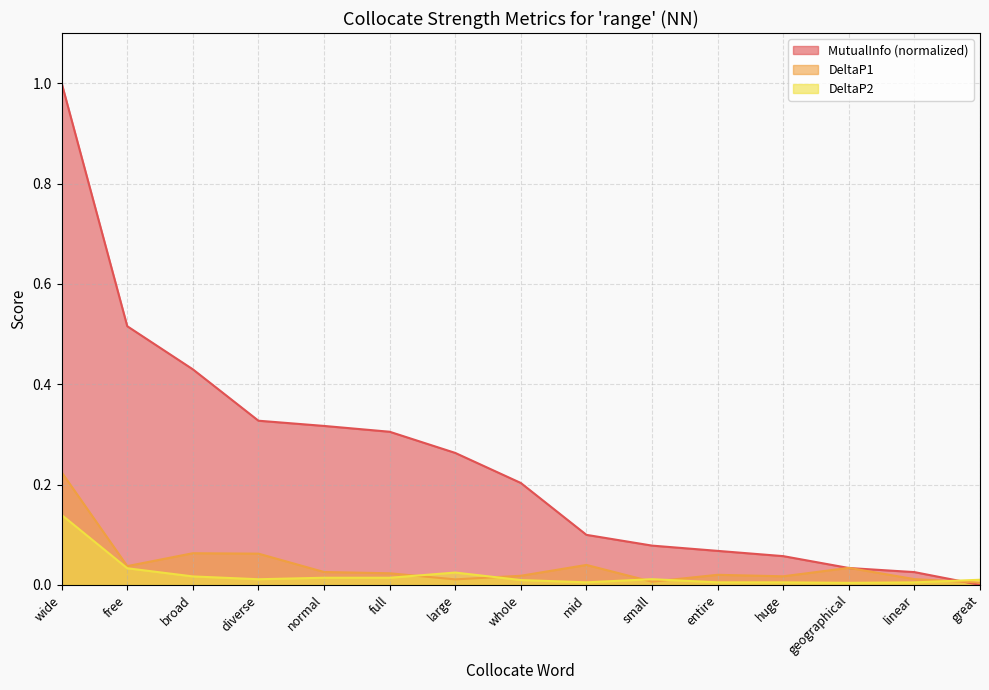

Is it true that MutualInfo equals 0.4 at broad?

True